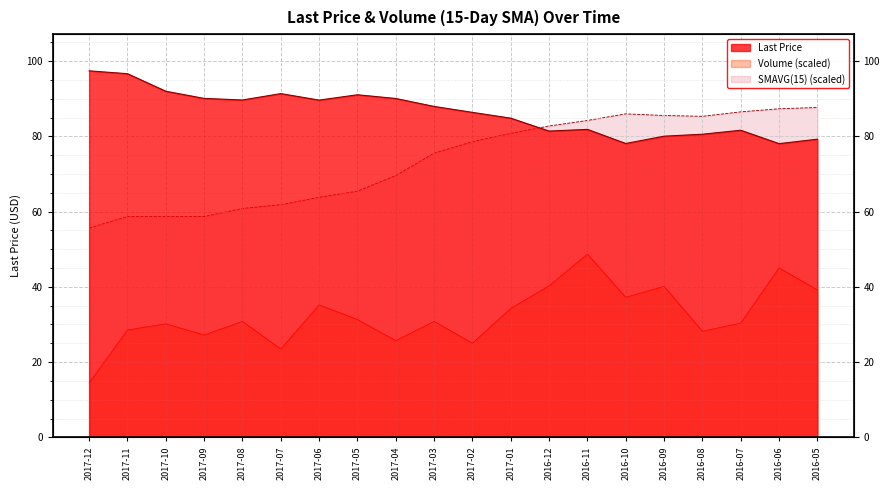

What are all the series names shown in the legend?

Last Price, Volume, SMAVG (15)